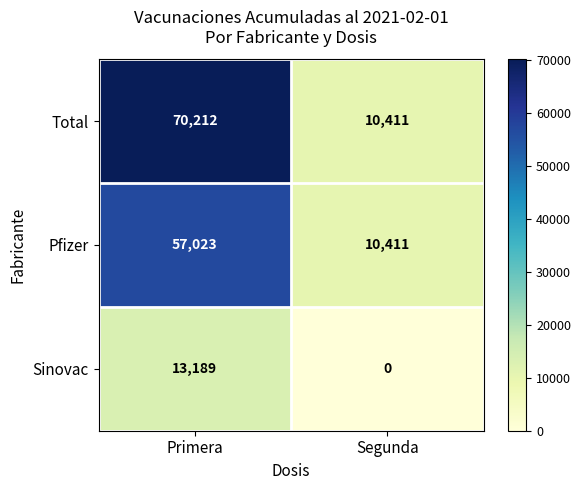

Where is Sinovac nearest to the value 6594?

Segunda